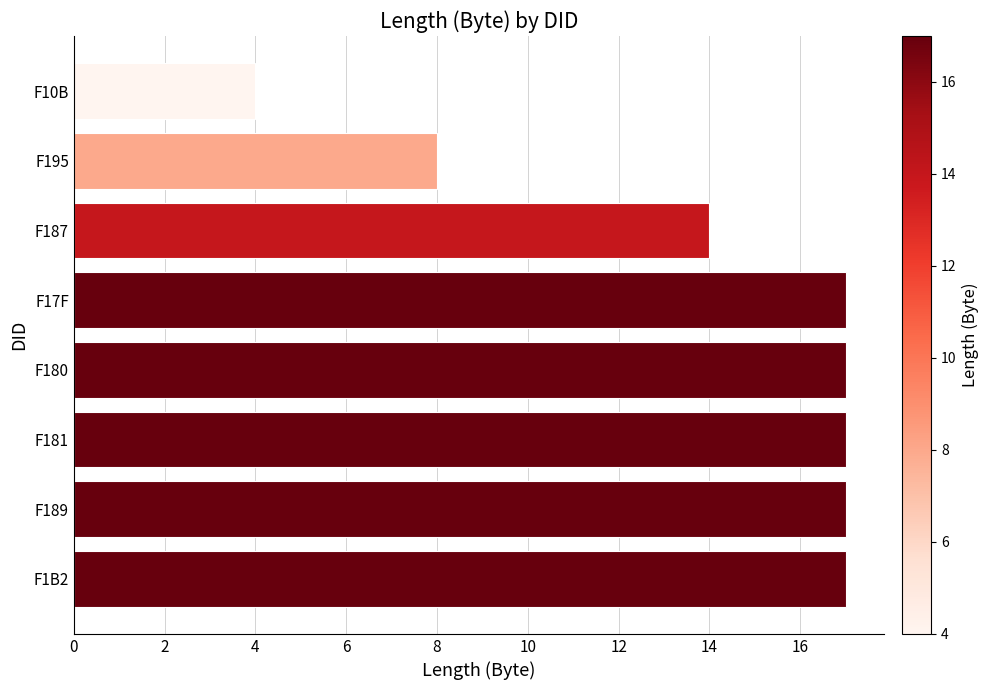

The chart shows a value of 17 at F1B2. True or false?

True